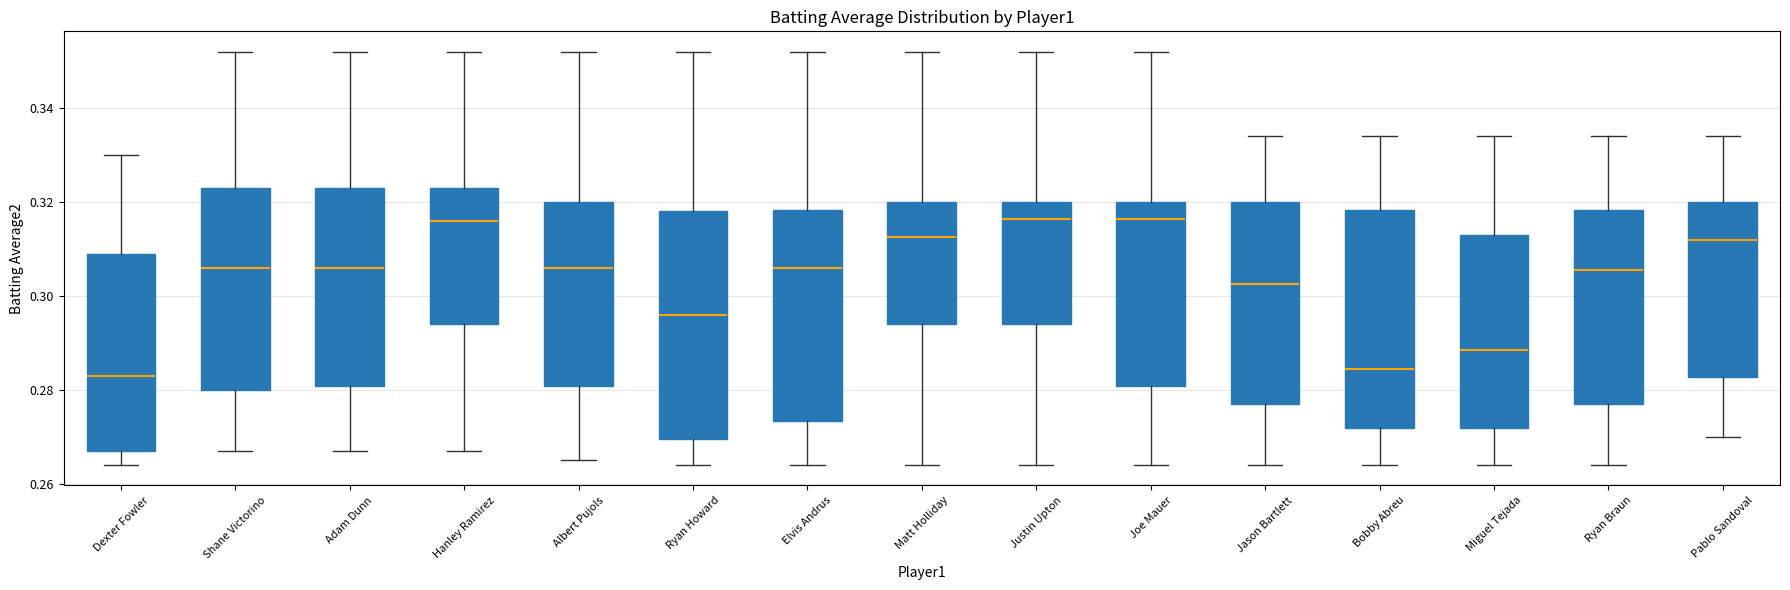

Where does the upper whisker of the box for Justin Upton end on the y-axis? The values are not printed on the chart, so give them approximately, as read against the axis.

0.352